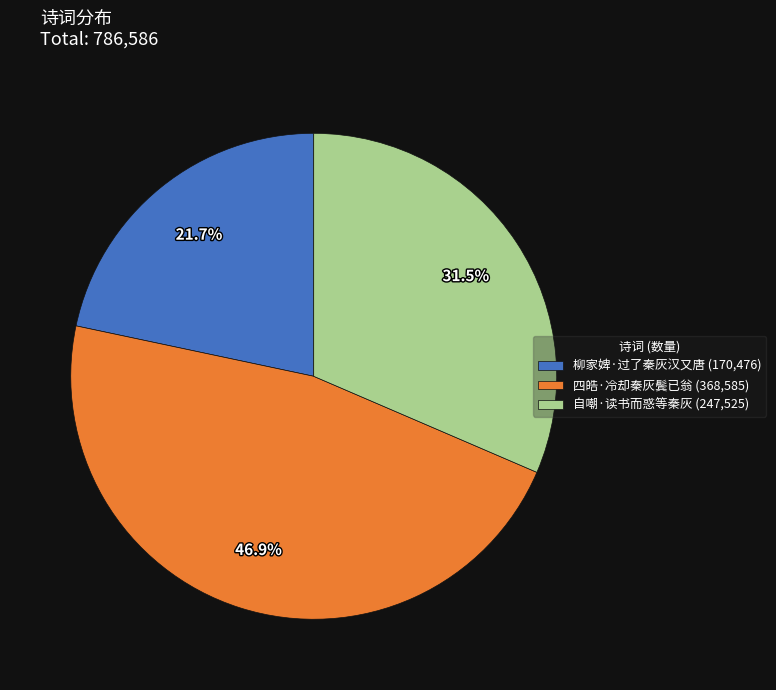

Rank the categories by value from highest to lowest.

四皓·冷却秦灰鬓已翁, 自嘲·读书而惑等秦灰, 柳家婢·过了秦灰汉又唐